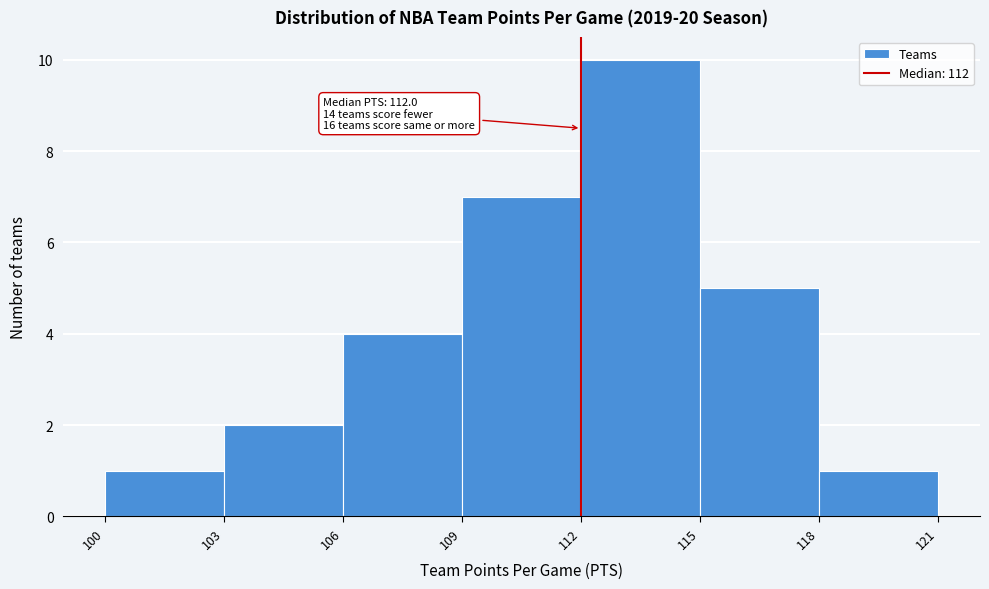

Over which range of the x-axis is the bar tallest?

112 to 115